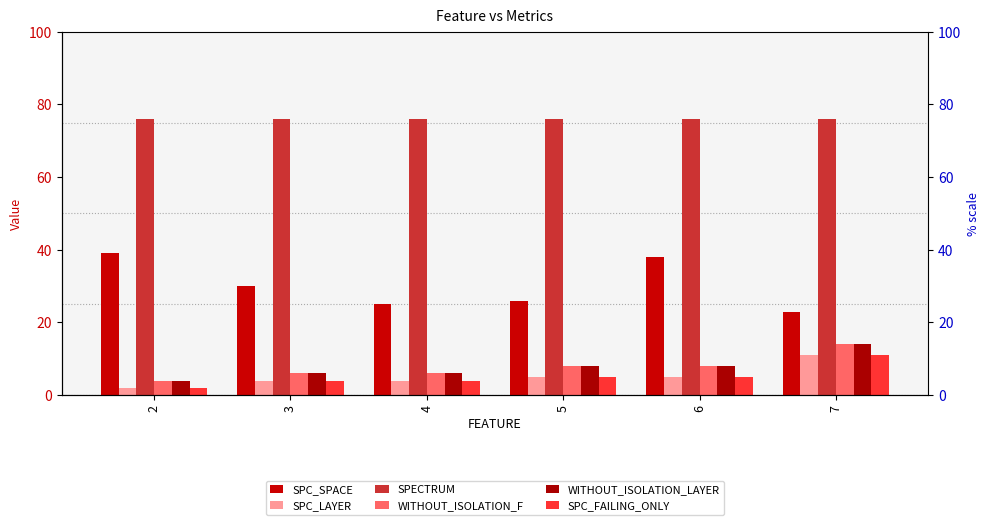

At which label is SPC_LAYER closest to 6?

5